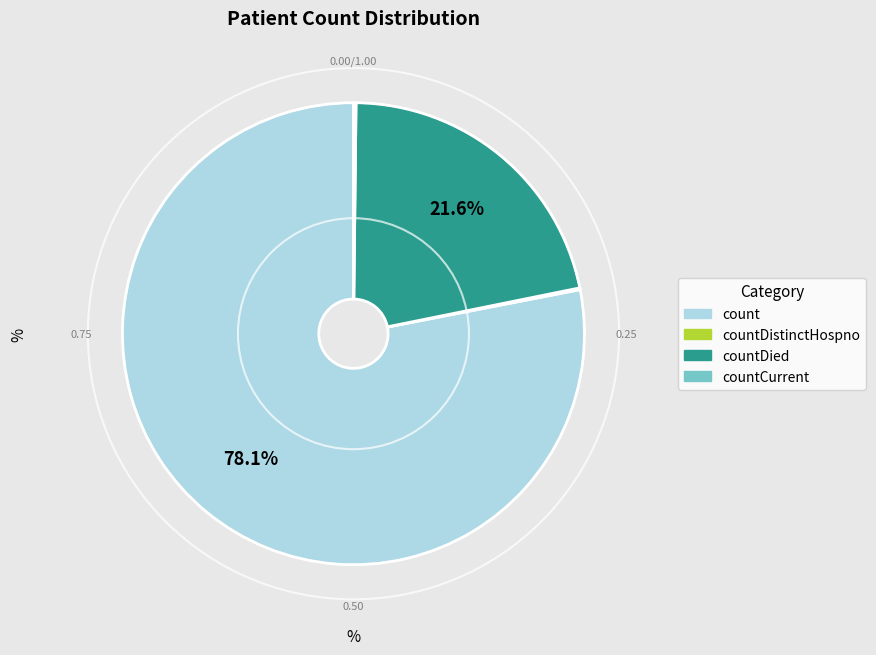

Is there a majority slice in this chart?

Yes